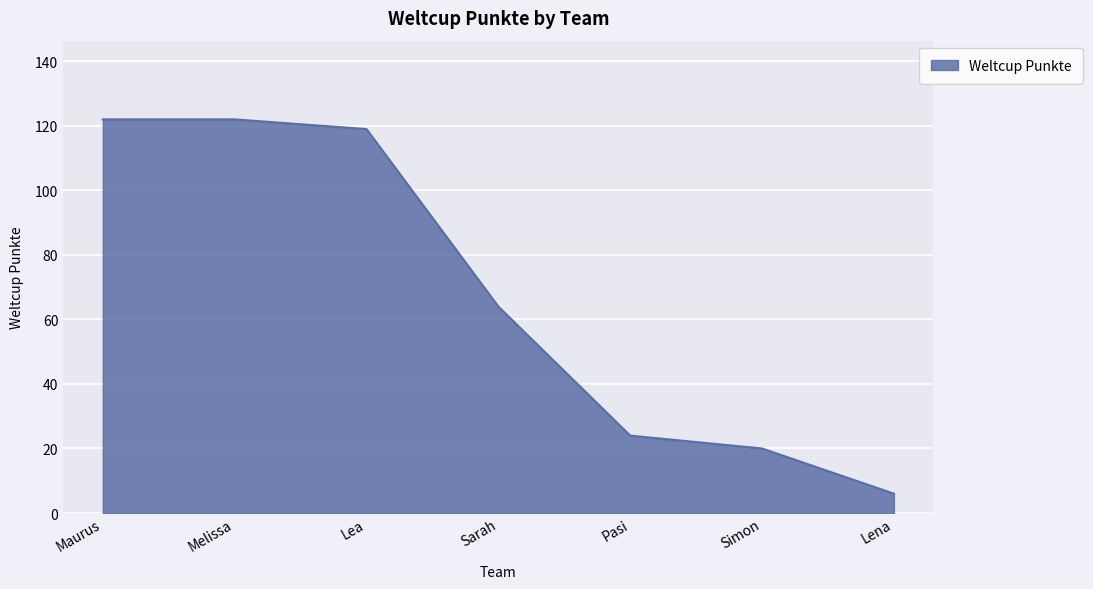

Reading left to right, what are all the values shown in this chart?

Maurus=122	Melissa=122	Lea=119	Sarah=64	Pasi=24	Simon=20	Lena=6